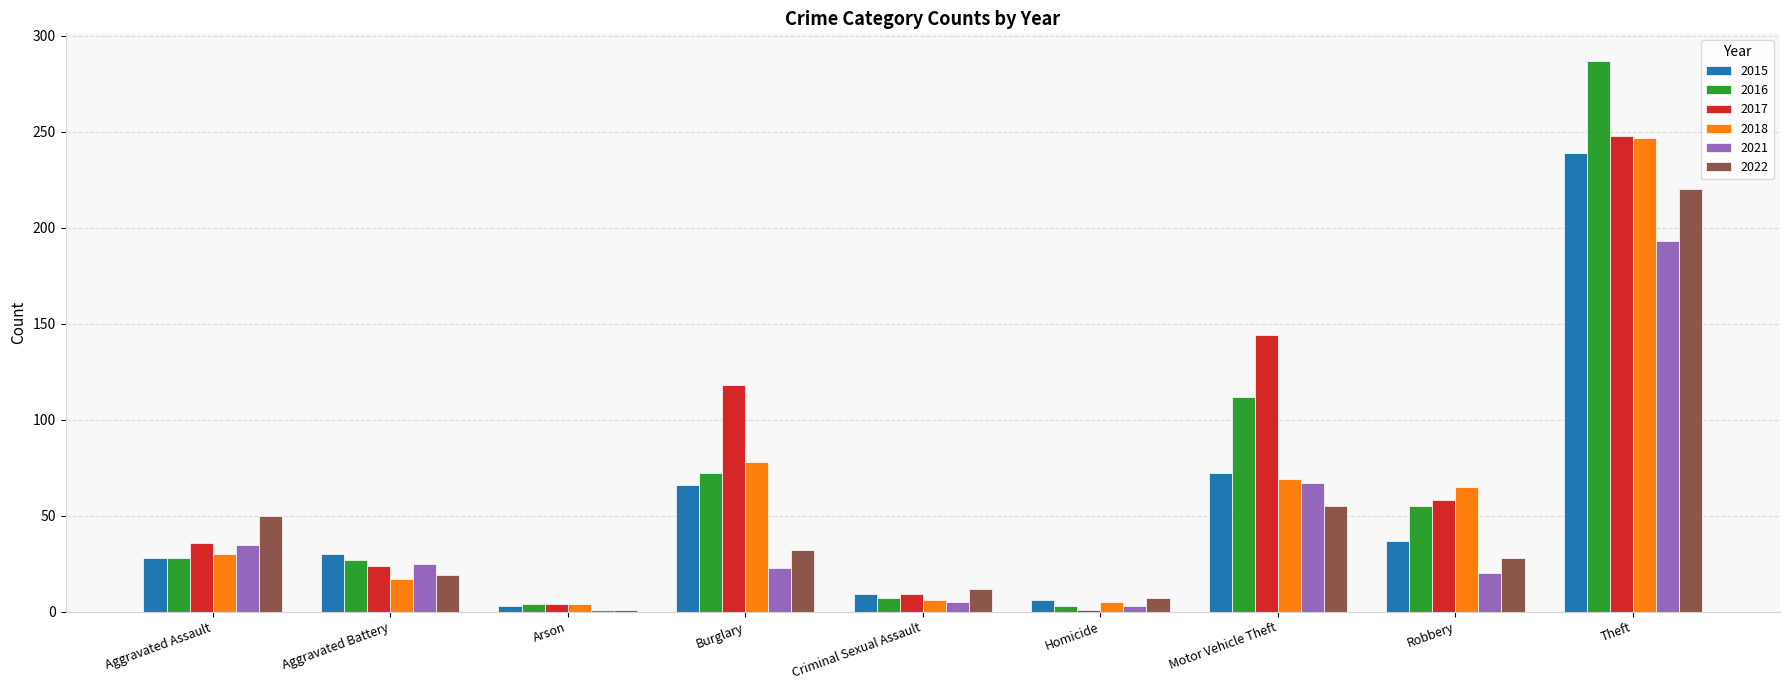

How many data points does each series have?

9